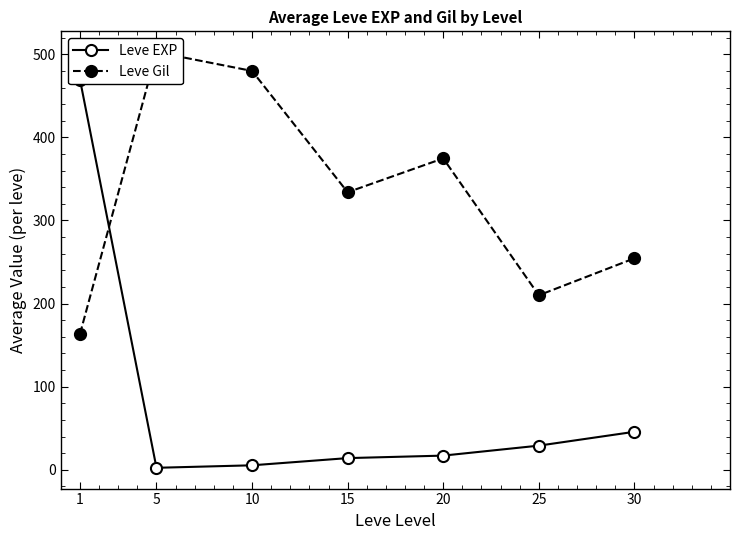

Which series has the largest total across all categories?

Leve Gil